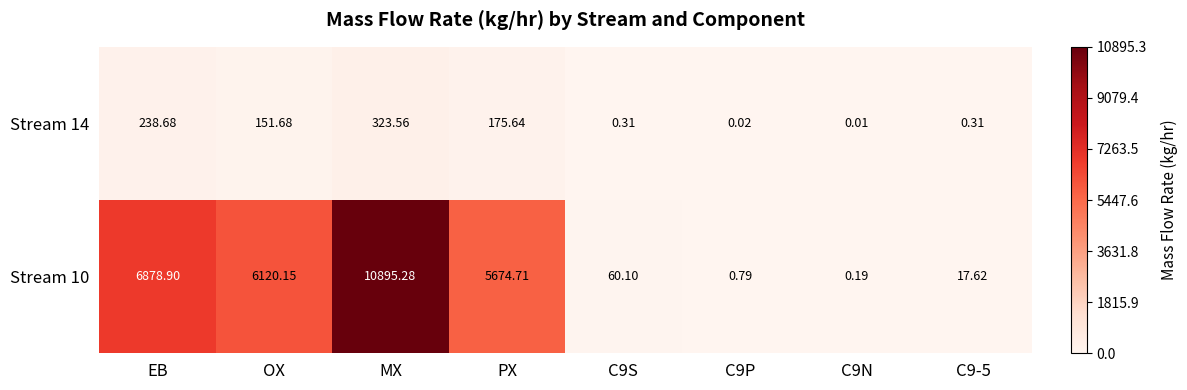

Where is Stream 10 nearest to the value 5447?

PX